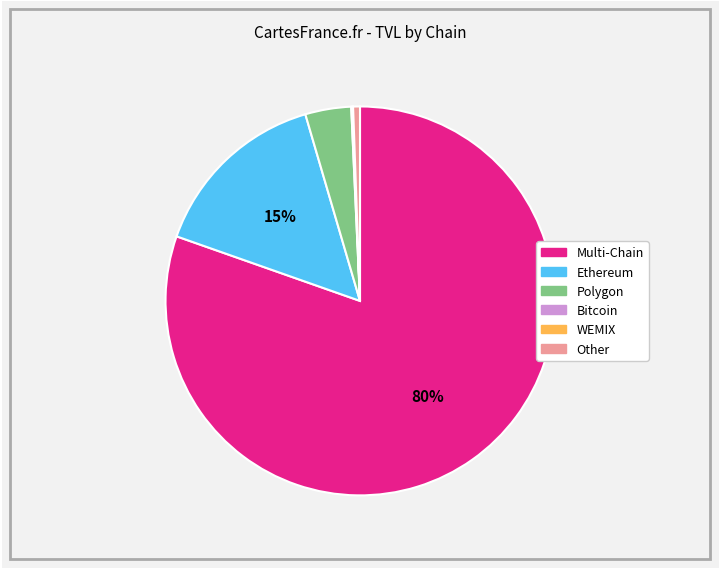

To the nearest percent, what percentage of the pie is Other?

1%